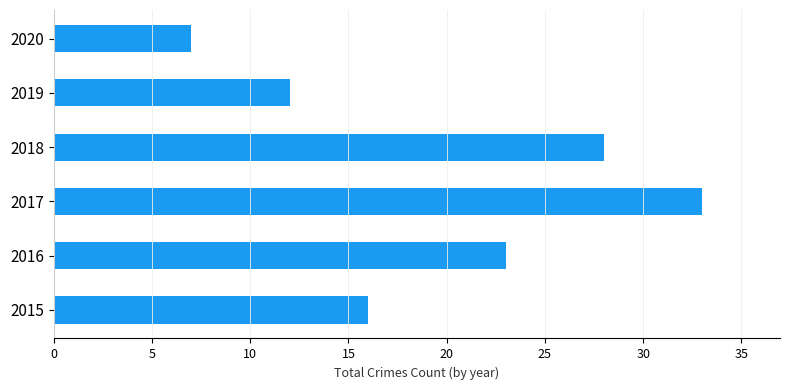

Are the bars horizontal?

Yes